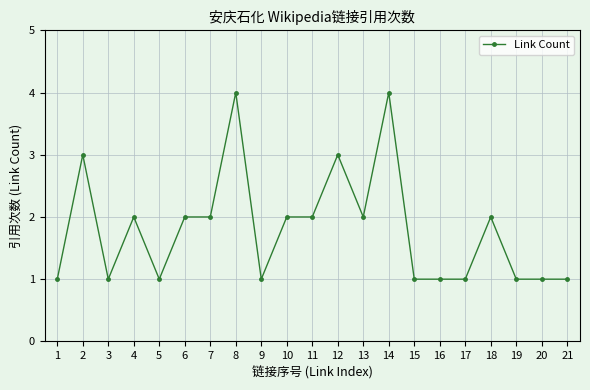

True or false: the data shows 2 at 4.

True